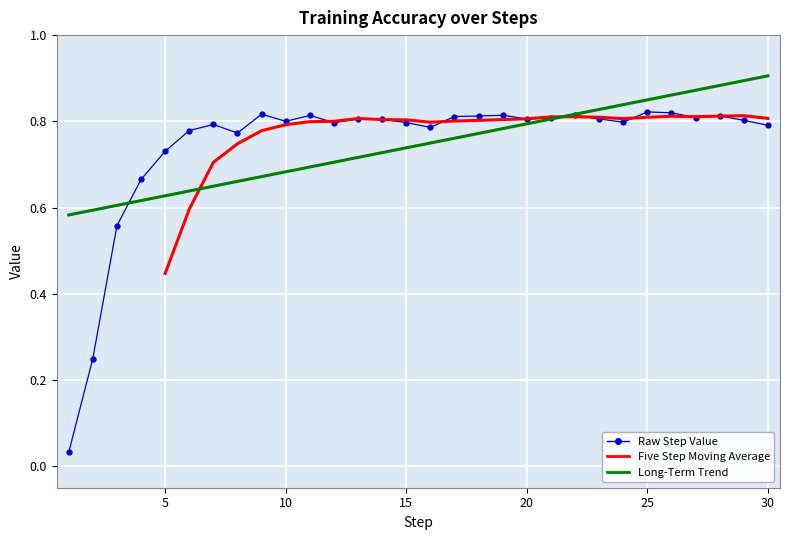

True or false: the data shows 0.8 at 10.

True